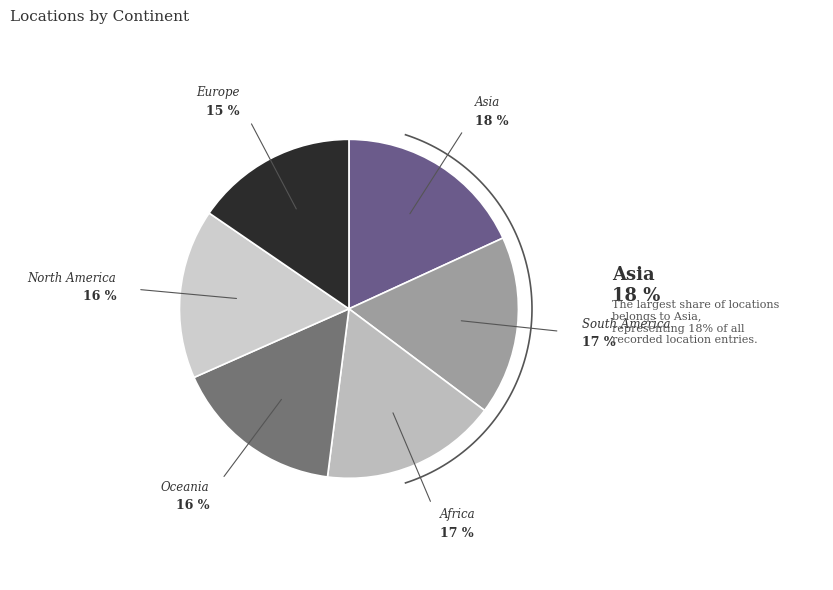

To the nearest percent, what is the difference between the largest and smallest slice percentages?

3%